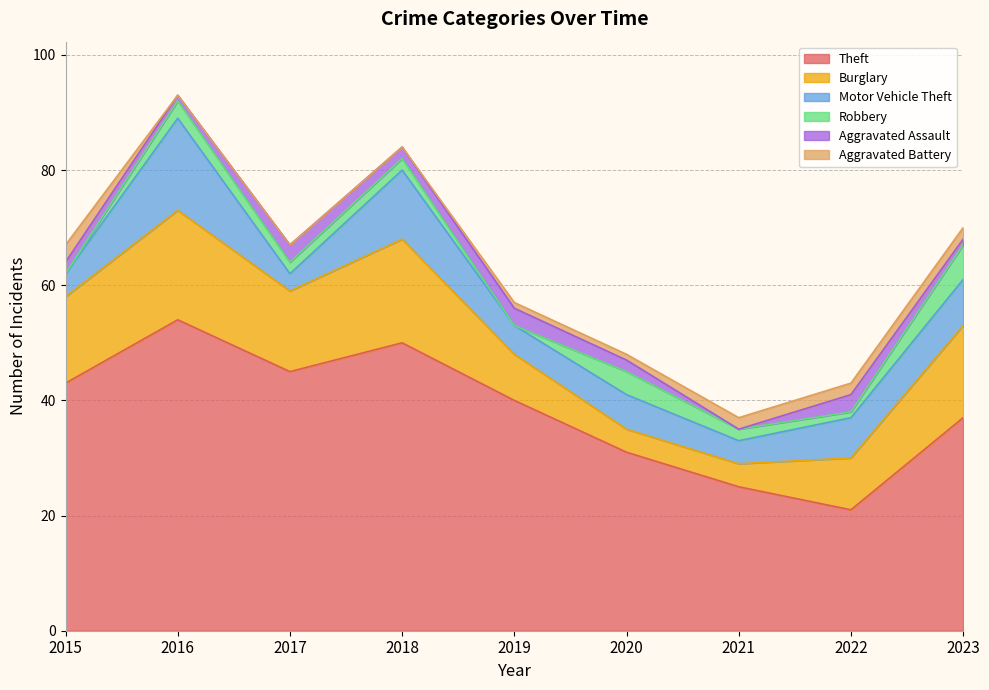

Reading left to right, what are all the values shown in this chart?

Theft: 43	54	45	50	40	31	25	21	37
Burglary: 15	19	14	18	8	4	4	9	16
Motor Vehicle Theft: 4	16	3	12	5	6	4	7	8
Robbery: 0	3	2	2	0	4	2	1	6
Aggravated Assault: 2	1	3	2	3	2	0	3	1
Aggravated Battery: 3	0	0	0	1	1	2	2	2